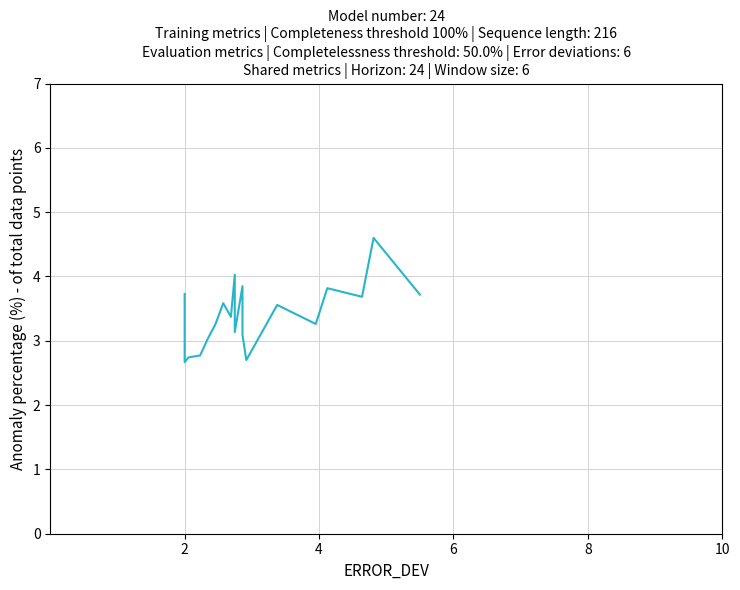

What is the value of the 8th point from the left?

3.4